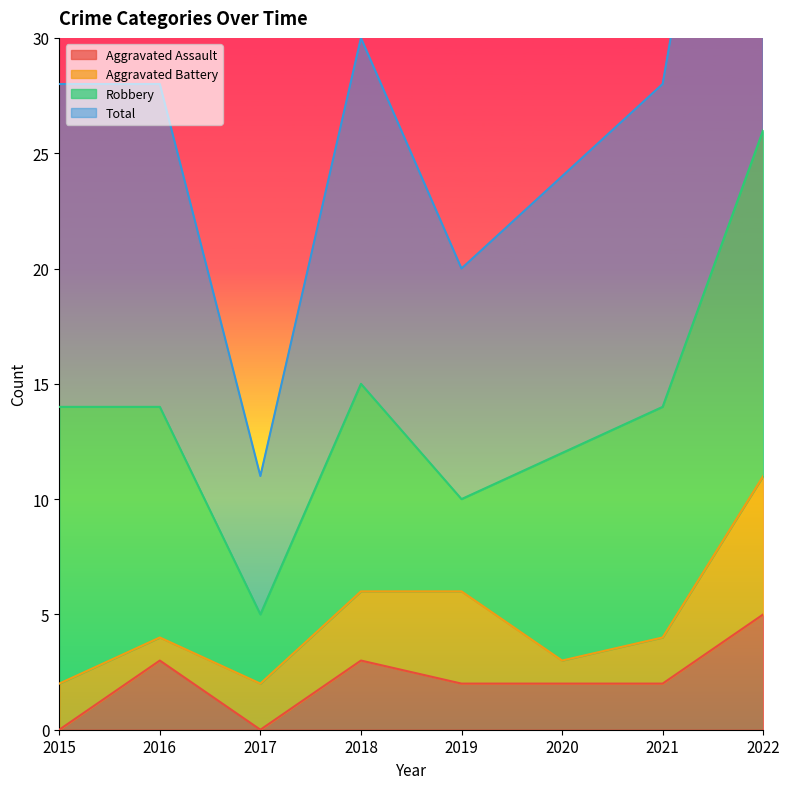

Is it true that Aggravated Assault equals 5 at 2022?

True